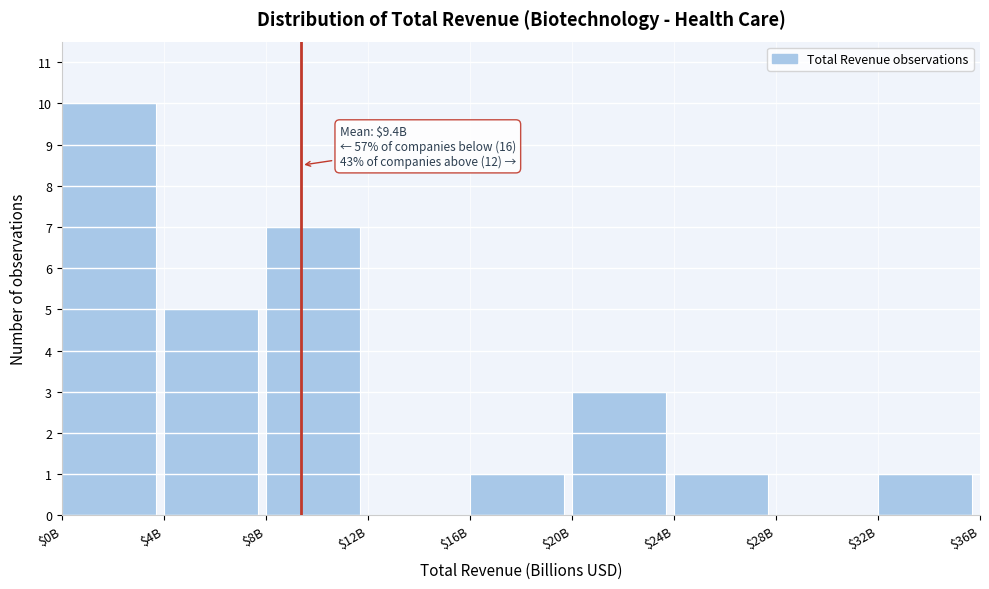

True or false: the data shows 7 at $8B.

True